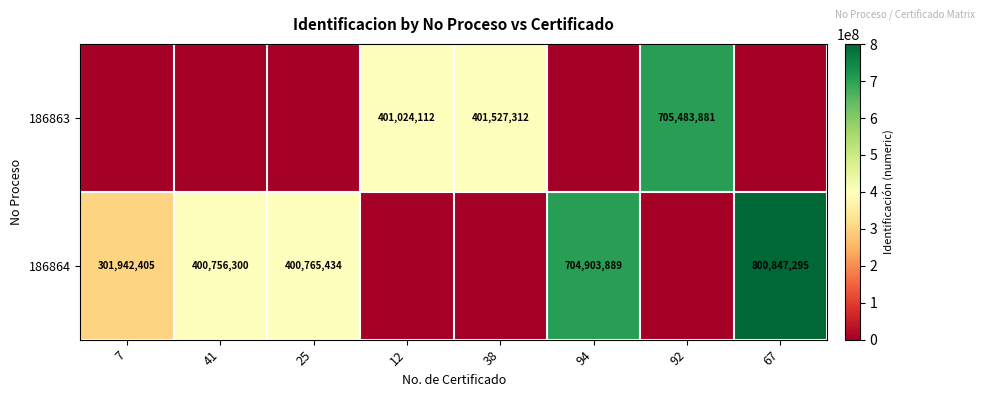

Which label corresponds to the smallest value in the chart?

7